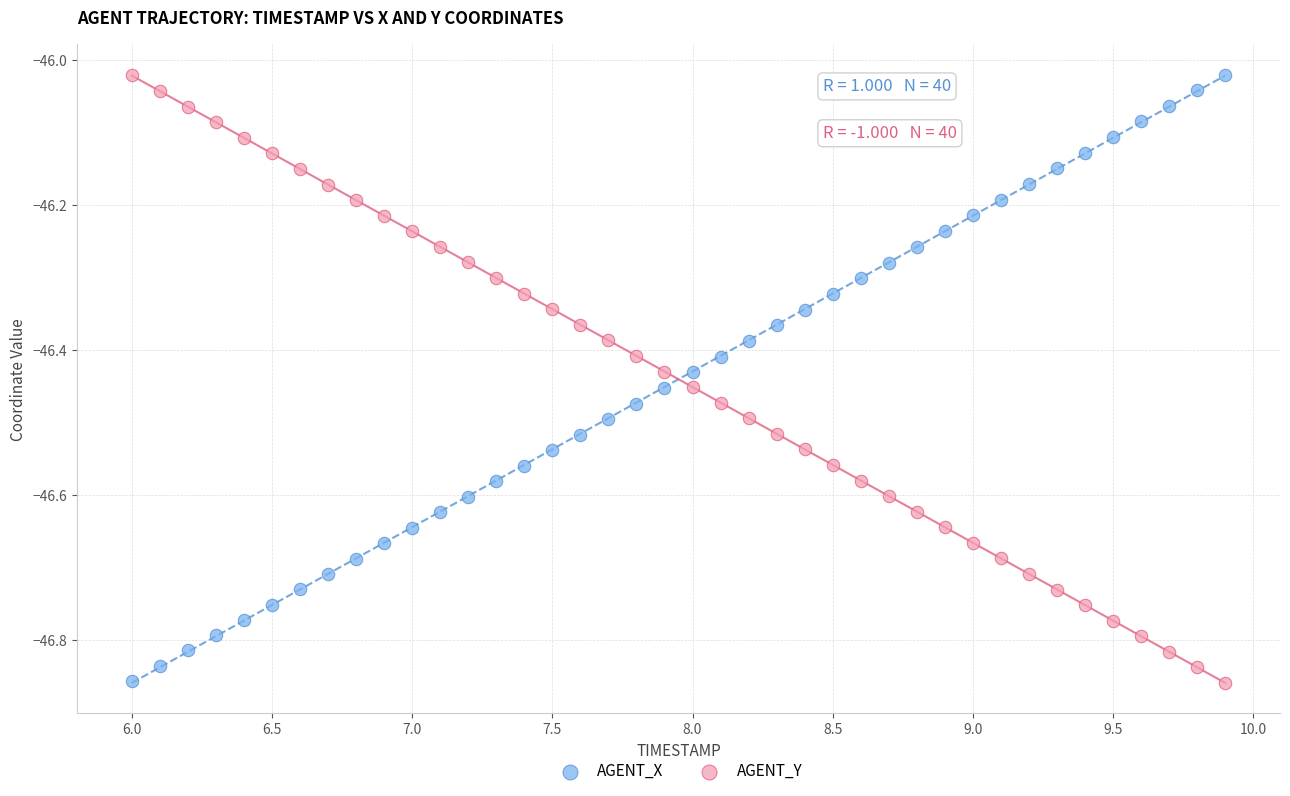

Across all data points, what is the range of Y values (max minus min)?

0.8